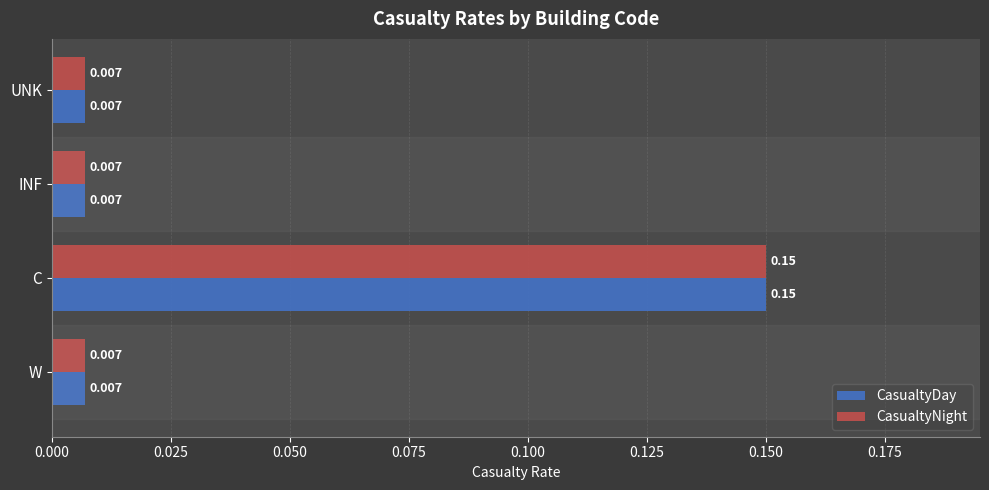

At which label does CasualtyNight reach its peak?

C